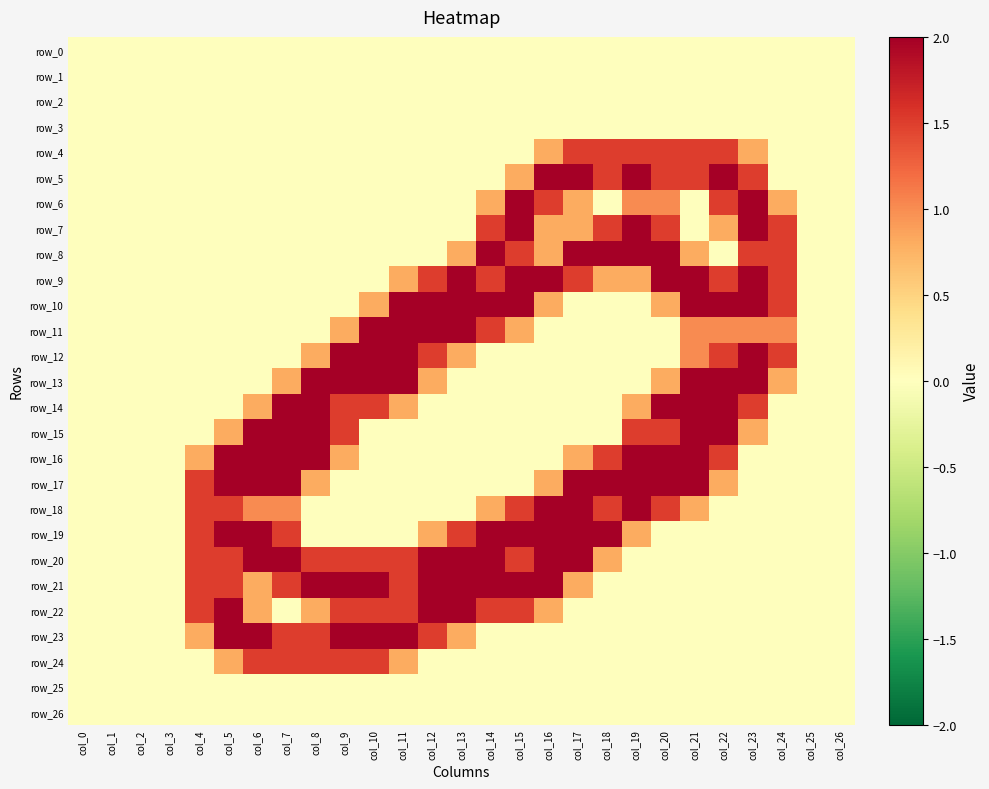

List the labels in order of row_20 value, largest first.

col_6, col_7, col_12, col_13, col_14, col_16, col_17, col_4, col_5, col_8, col_9, col_10, col_11, col_15, col_18, col_0, col_1, col_2, col_3, col_19, col_20, col_21, col_22, col_23, col_24, col_25, col_26